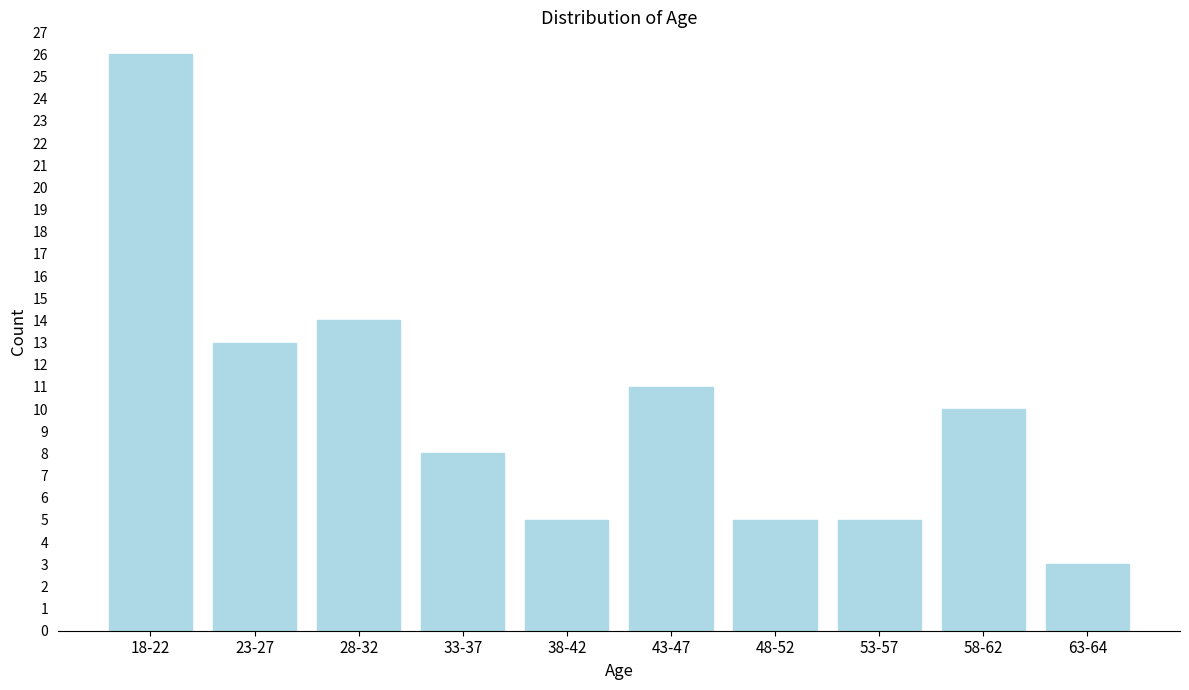

Reading left to right, transcribe all the data shown in this chart.

18-22=26	23-27=13	28-32=14	33-37=8	38-42=5	43-47=11	48-52=5	53-57=5	58-62=10	63-64=3